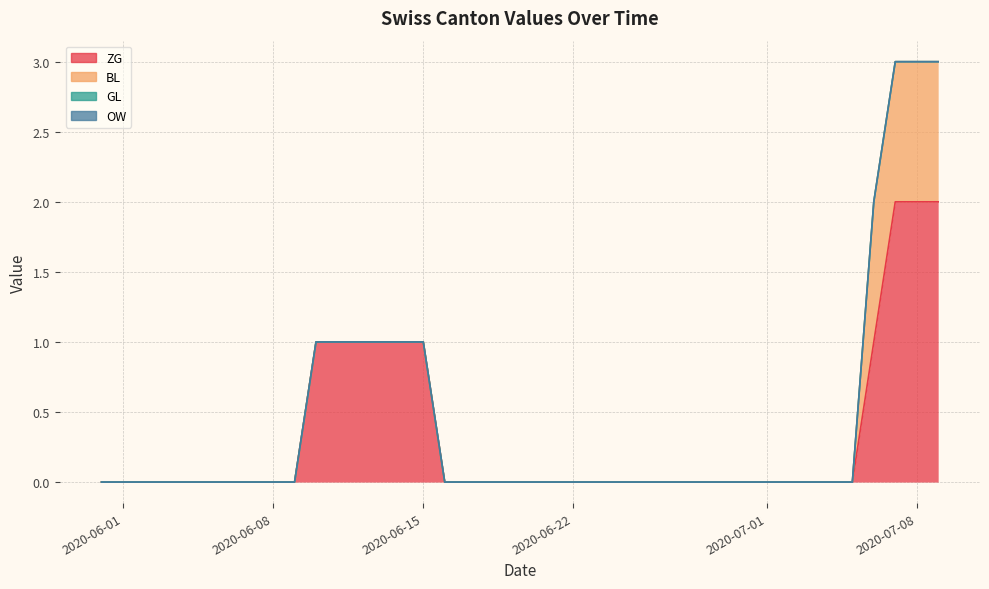

What is the greatest value displayed?

2